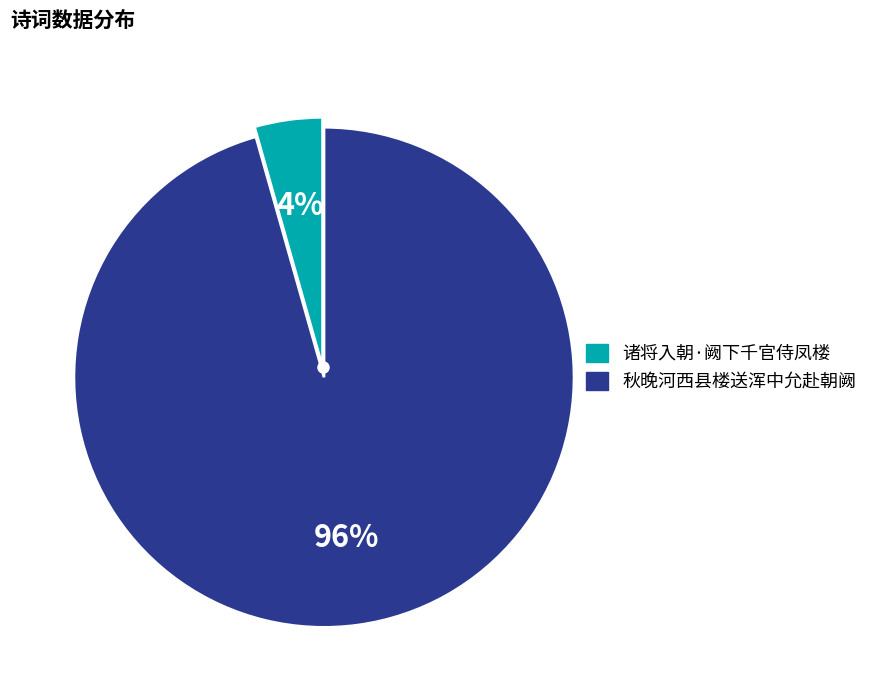

Is there any slice that represents more than half of the pie?

Yes